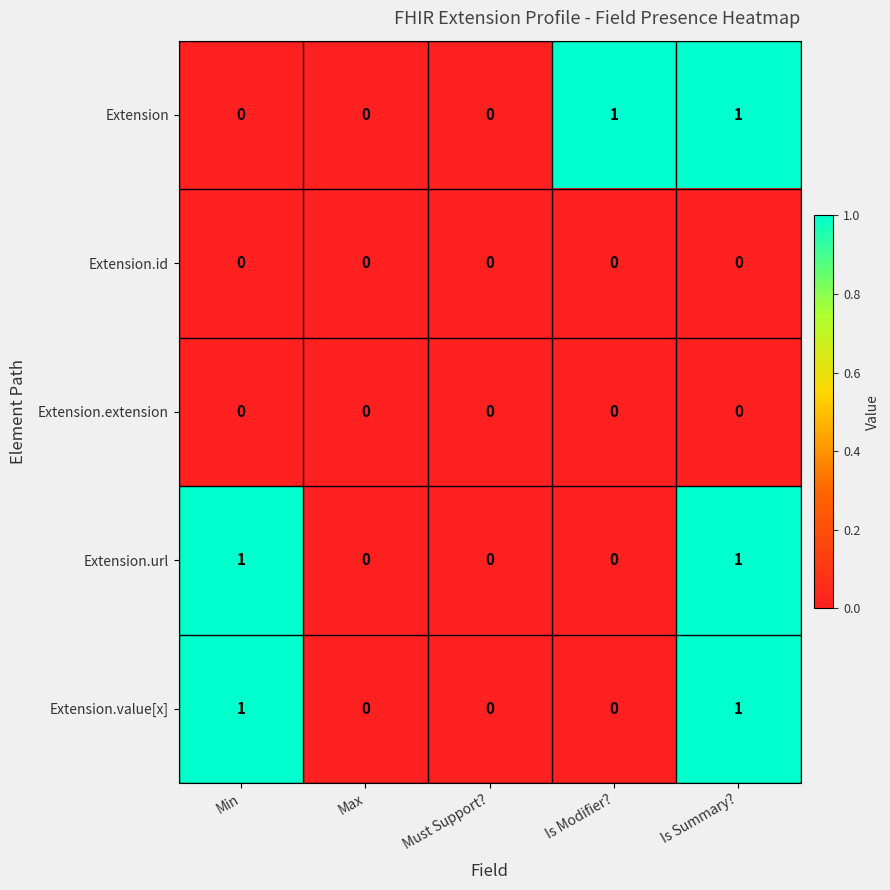

At which category is the sum across all series the highest?

Is Summary?